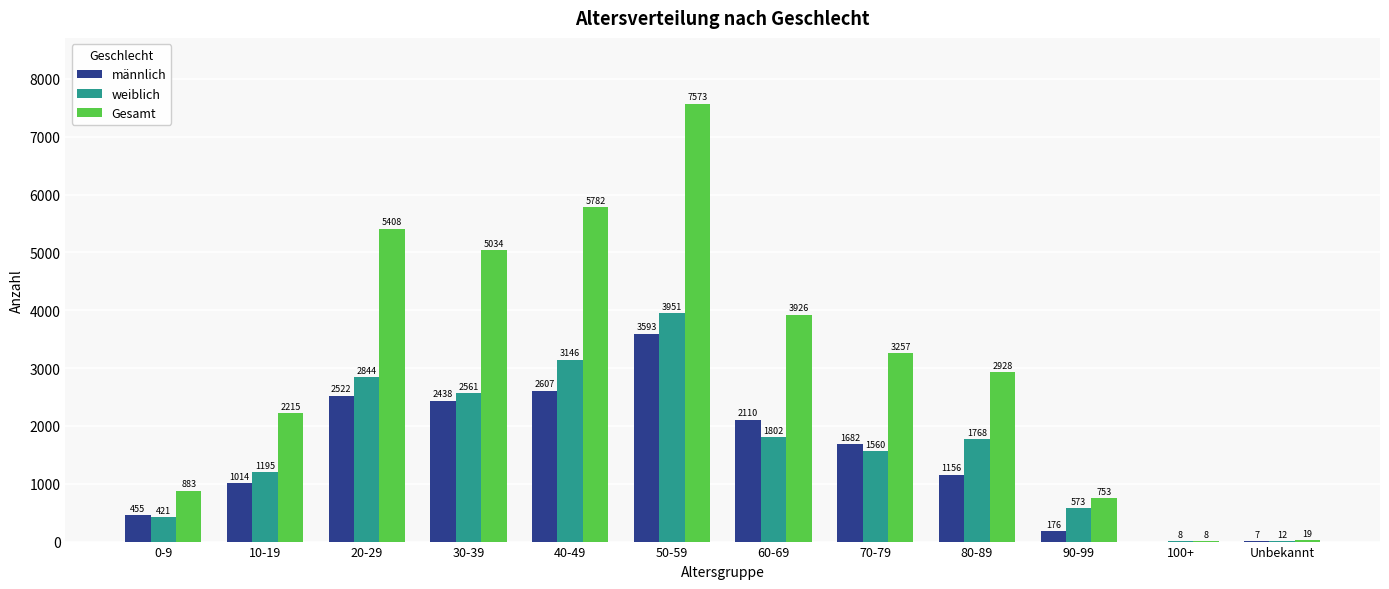

What is the maximum value for weiblich?

3951